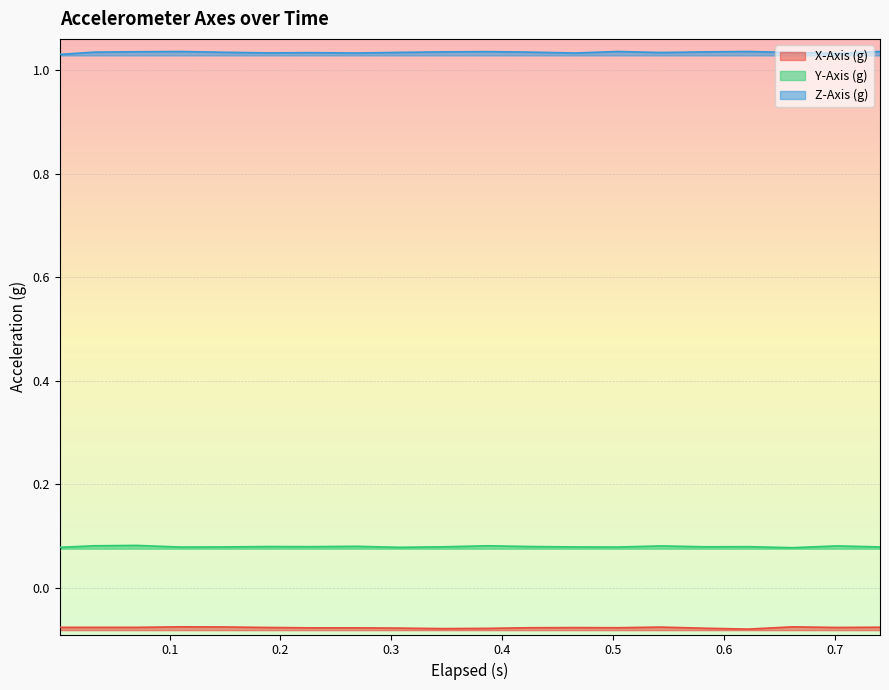

The value of Y-Axis (g) at 0.5 is 0.1. True or false?

True